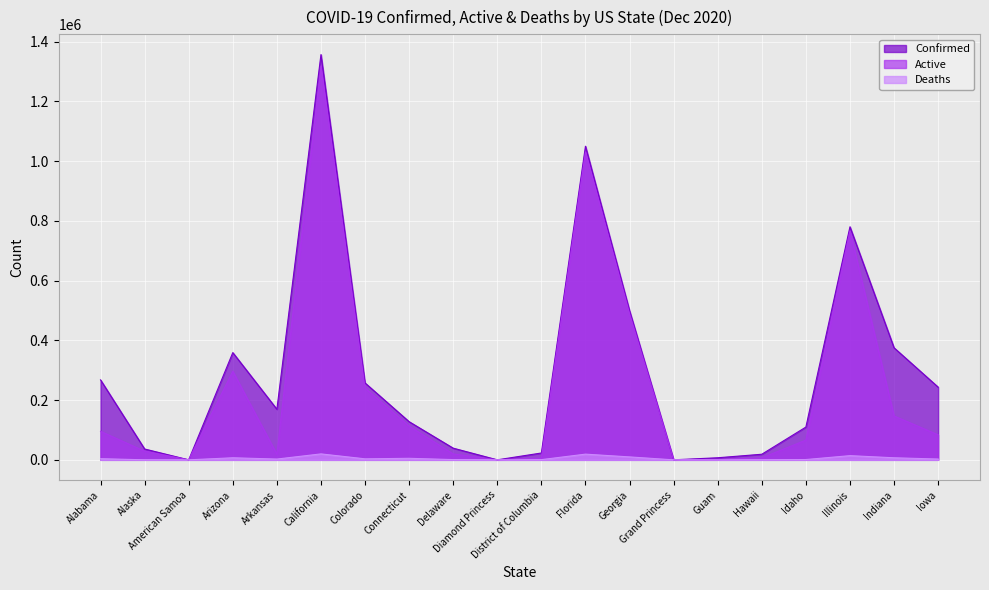

Reading left to right, list all the values displayed in this chart.

Confirmed: Alabama=267589	Alaska=36271	American Samoa=0	Arizona=358900	Arkansas=169382	California=1356263	Colorado=257347	Connecticut=127715	Delaware=39096	Diamond Princess=49	District of Columbia=22872	Florida=1049638	Georgia=499371	Grand Princess=103	Guam=6959	Hawaii=18738	Idaho=109705	Illinois=779975	Indiana=375019	Iowa=243385
Active: Alabama=95325	Alaska=28963	American Samoa=0	Arizona=296335	Arkansas=18631	California=1318071	Colorado=240230	Connecticut=112769	Delaware=19709	Diamond Princess=49	District of Columbia=5581	Florida=1030554	Georgia=489578	Grand Princess=100	Guam=790	Hawaii=6519	Idaho=66002	Illinois=765959	Indiana=146790	Iowa=83677
Deaths: Alabama=3877	Alaska=143	American Samoa=0	Arizona=6925	Arkansas=2620	California=19883	Colorado=3357	Connecticut=5146	Delaware=842	Diamond Princess=0	District of Columbia=695	Florida=19084	Georgia=9793	Grand Princess=3	Guam=113	Hawaii=261	Idaho=1032	Illinois=14017	Indiana=6899	Iowa=2682